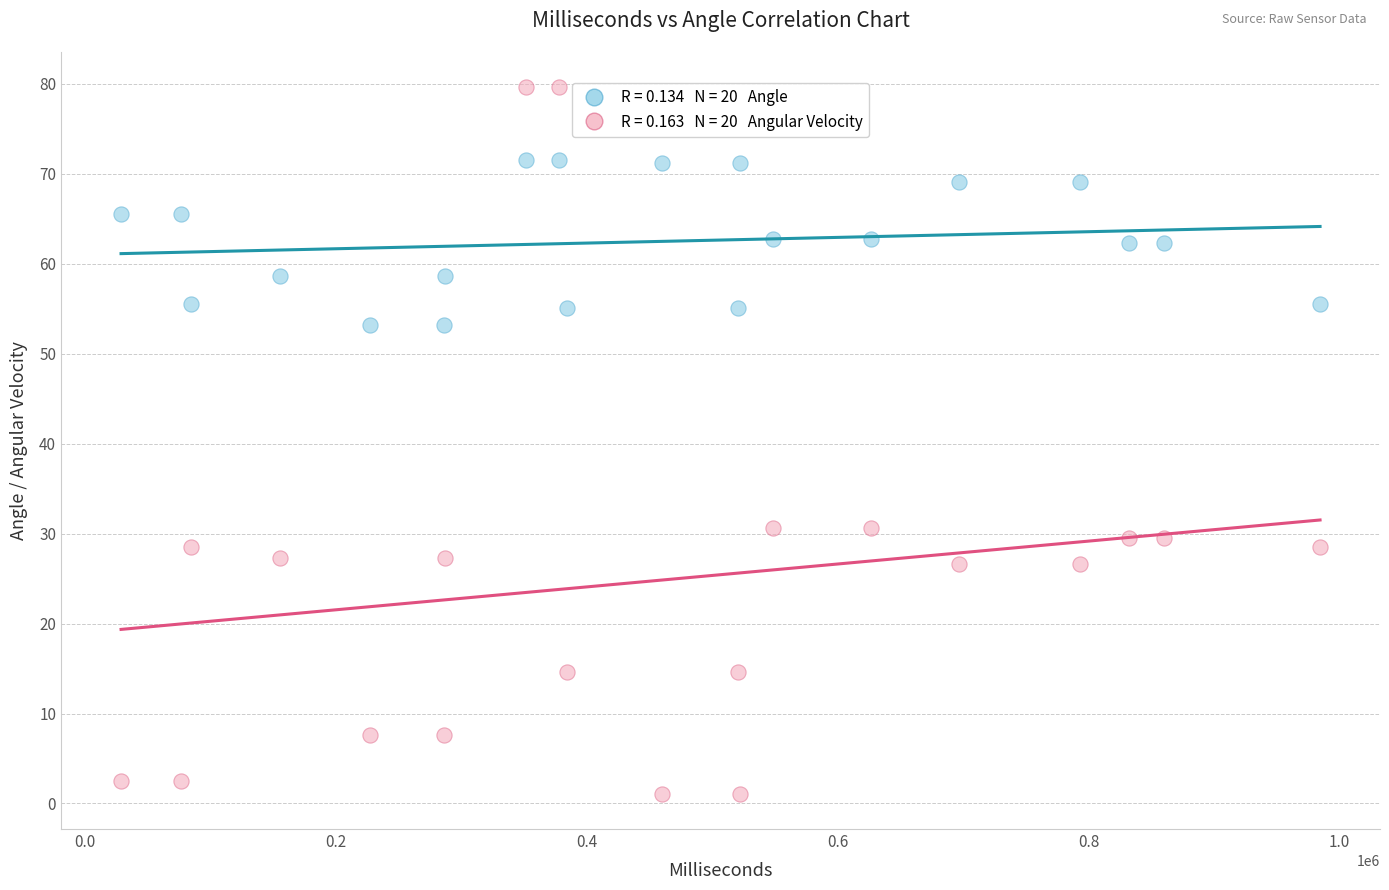

Across all data points, what is the range of X values (max minus min)?

955567.0